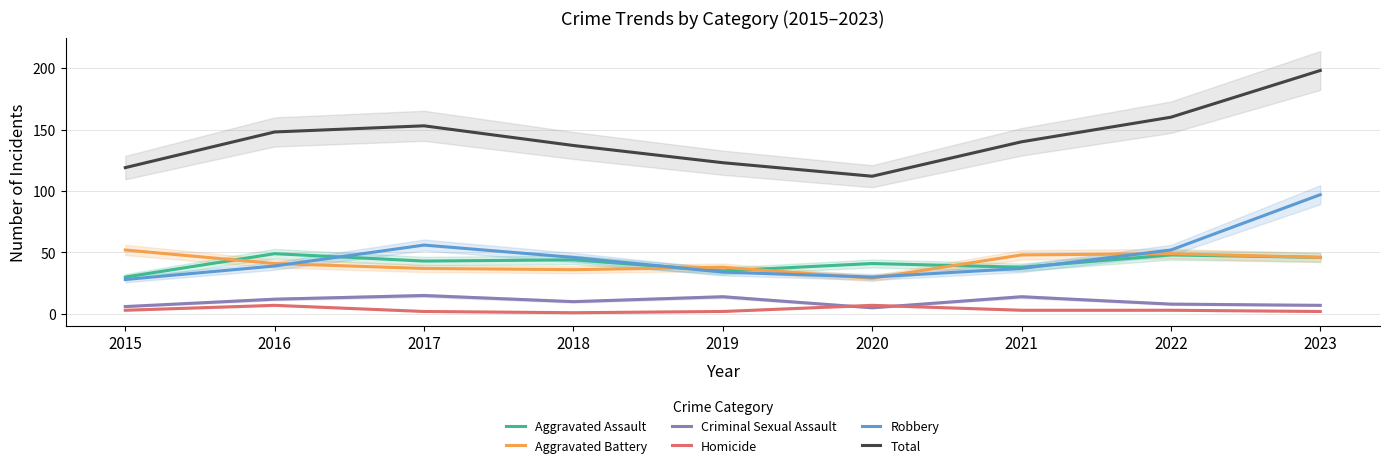

Is it true that Criminal Sexual Assault equals 2 at 2023?

False